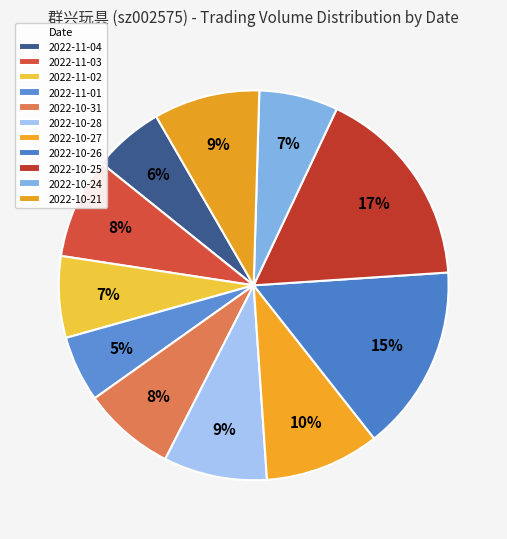

What percentage do 2022-10-25 and 2022-11-02 together represent?

23.7%